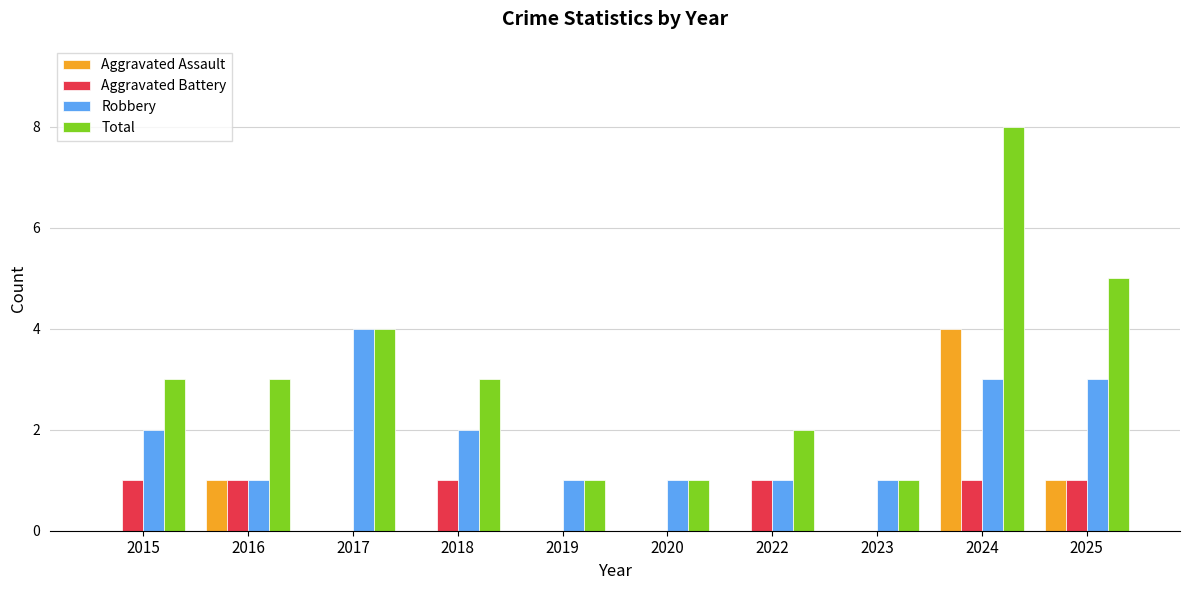

Between 2015 and 2017, which series saw the biggest shift?

Robbery